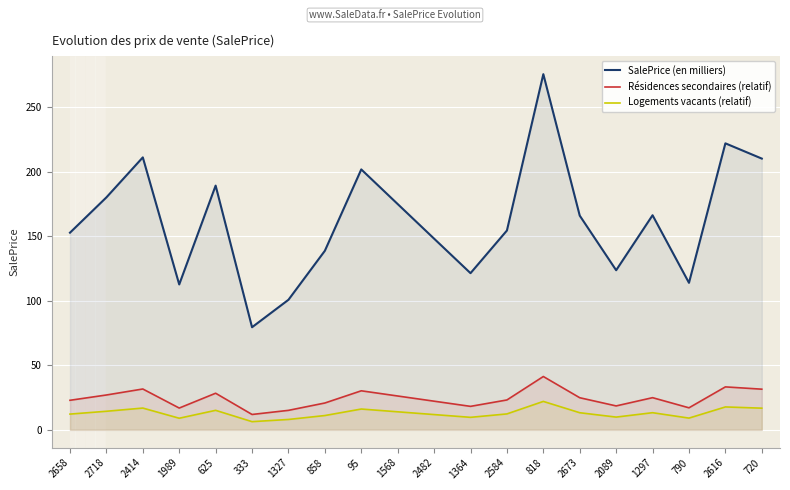

At which label does Logements vacants (relatif) reach its peak?

818